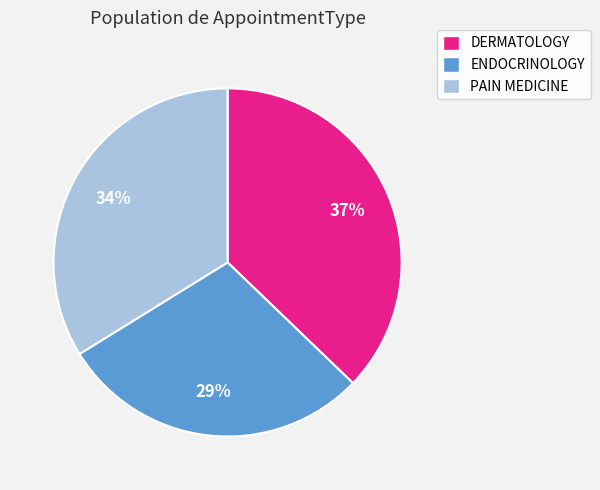

Is ENDOCRINOLOGY the majority of the pie?

No